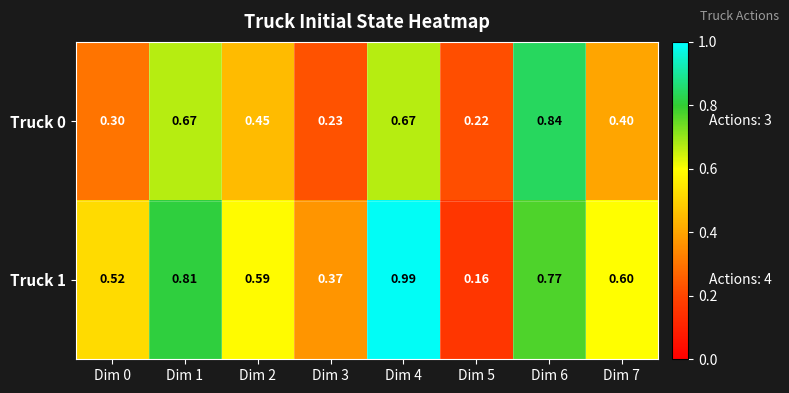

Rank the series at Dim 6 from highest to lowest value.

Truck 0, Truck 1